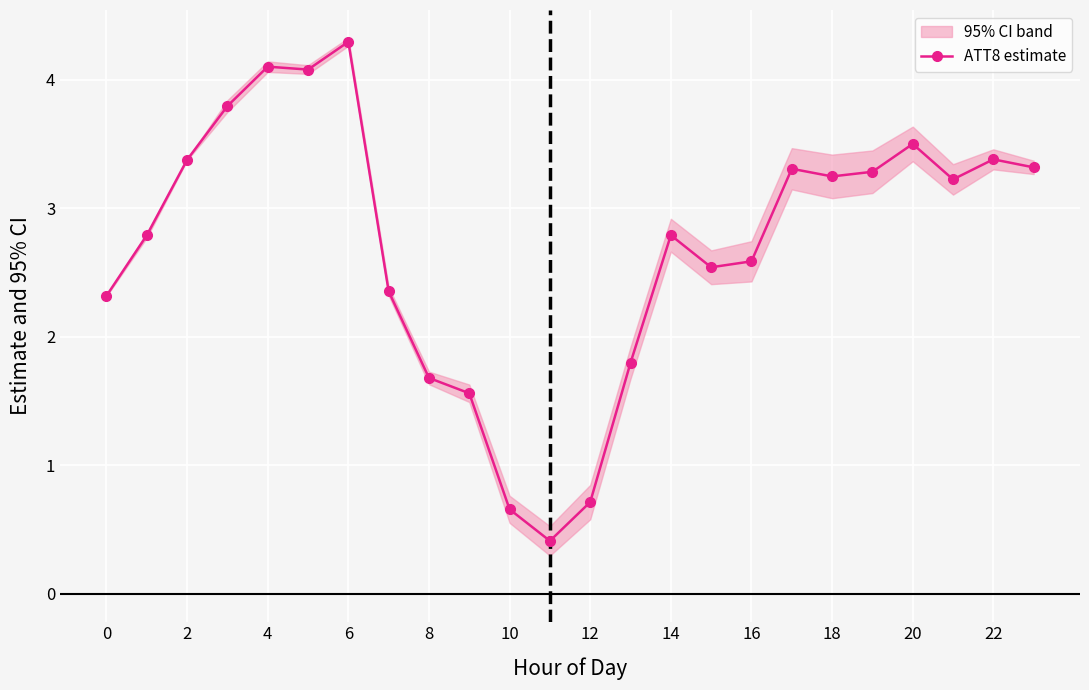

What is the maximum value for ATT8 estimate?

4.3